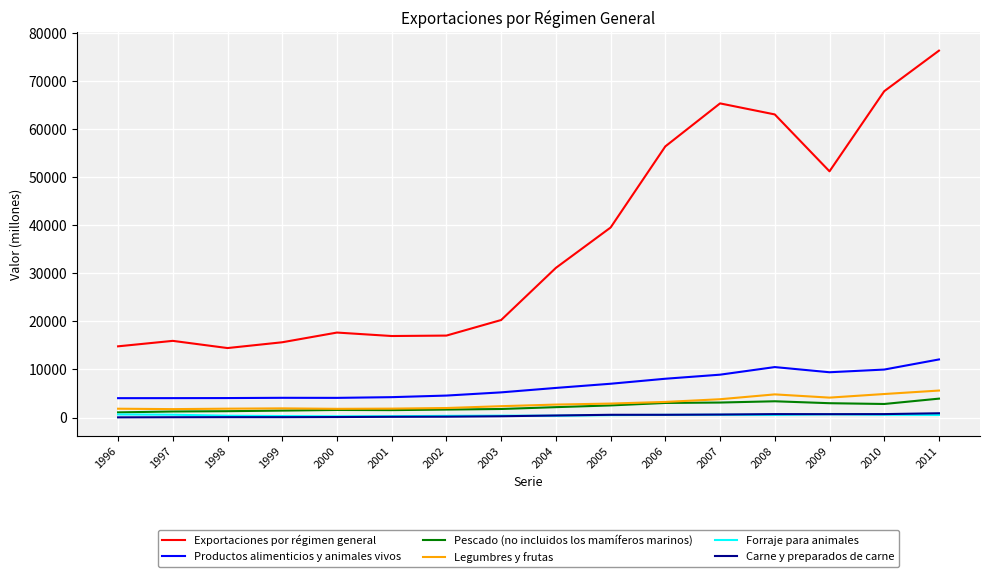

Is this an area chart (filled region under the line)?

No